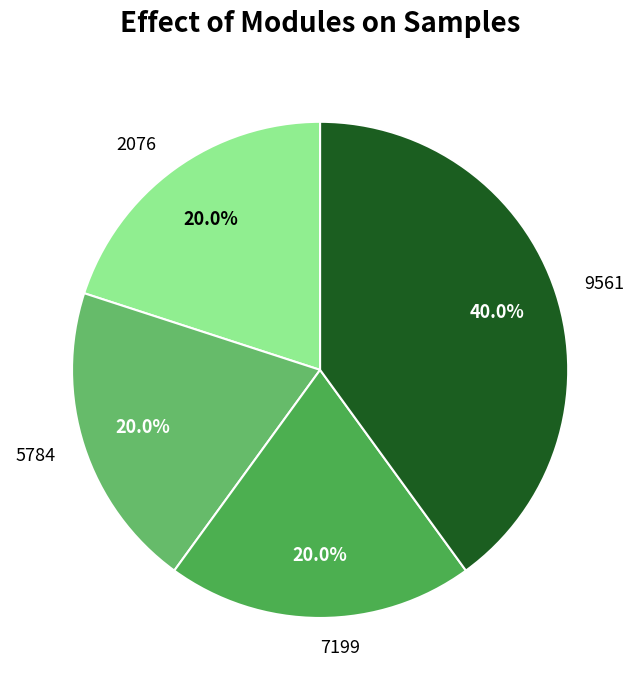

What portion of the pie excludes 5784?

80.0%